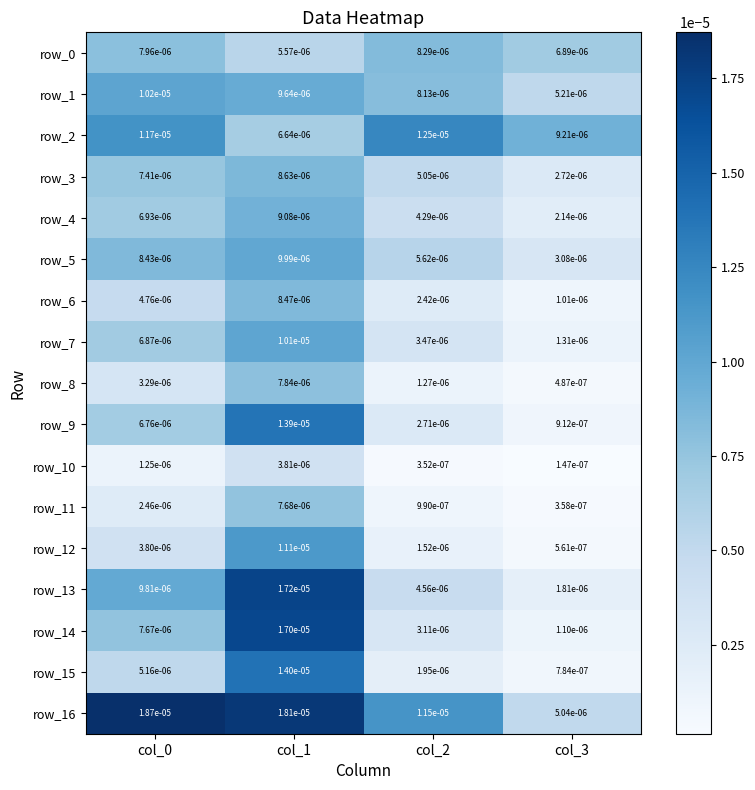

At how many categories does at least one series exceed 0?

4